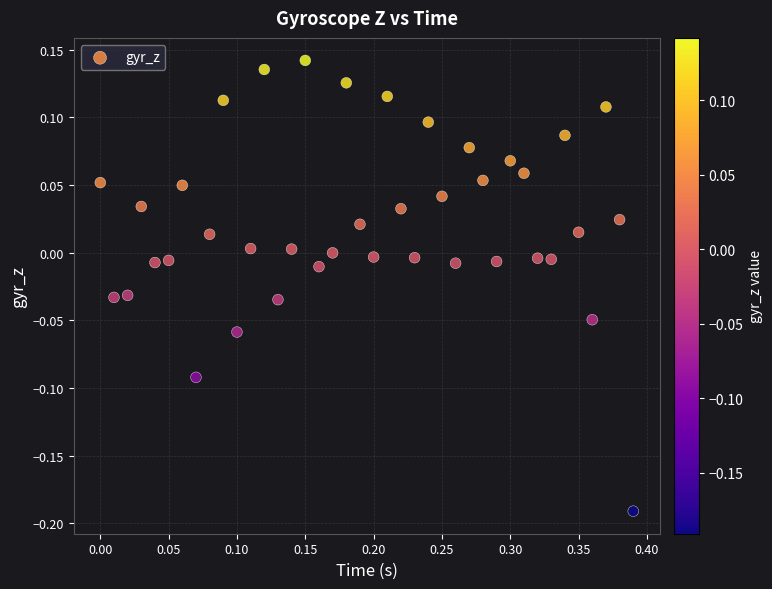

What is the range of X values (max minus min)?

0.4